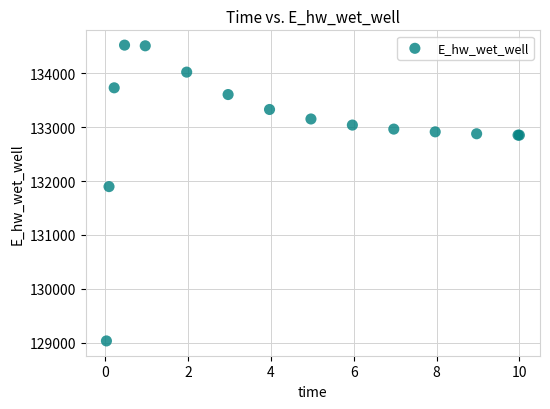

What Y value in the scatter plot is closest to 131779?

131898.6